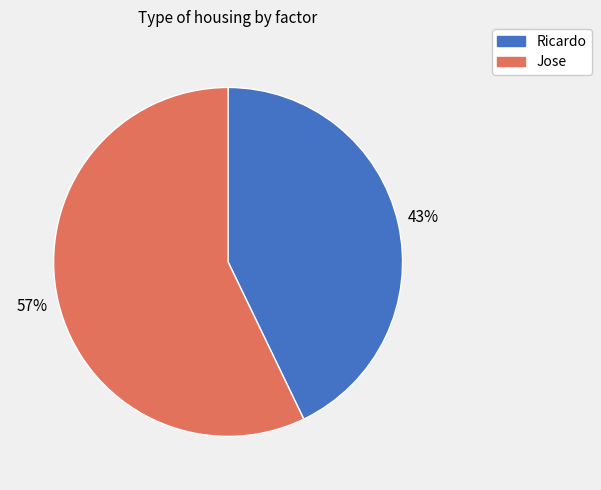

Which category has the smallest portion of the pie?

Ricardo